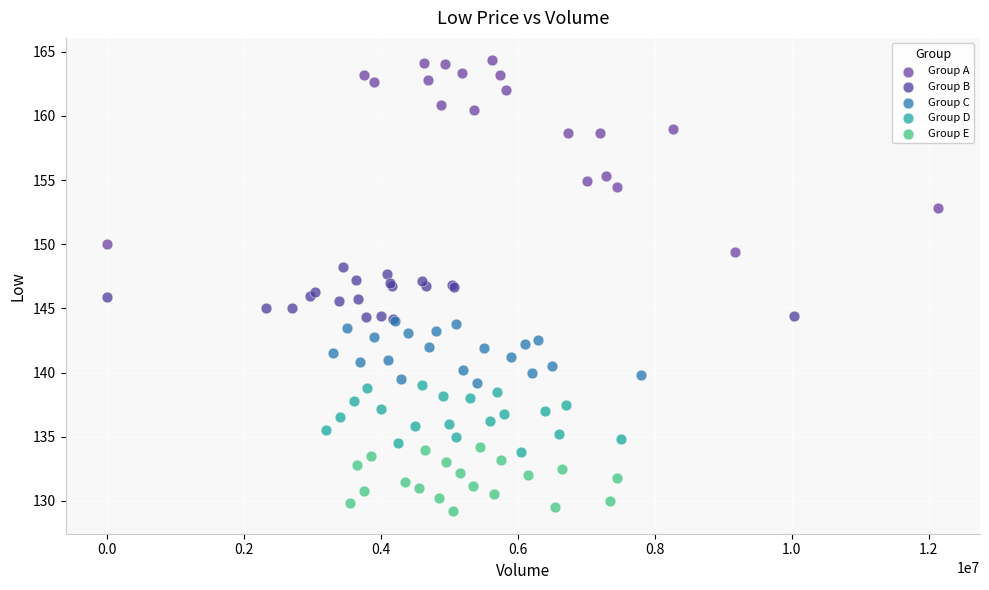

Which series contains the lowest Y value?

Group E